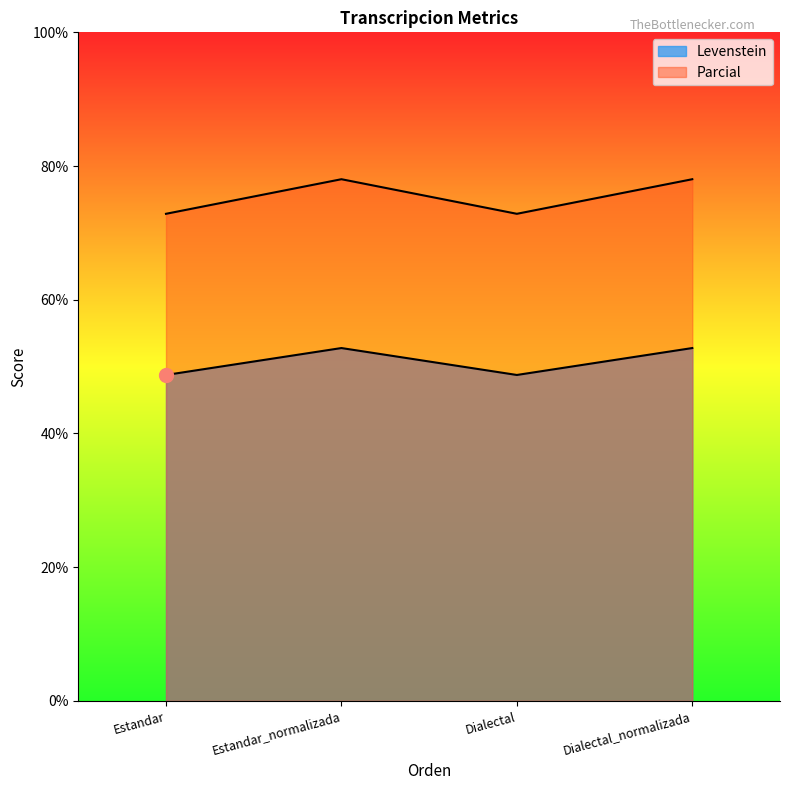

Between Estandar_normalizada and Dialectal_normalizada, which series saw the biggest shift?

Levenstein